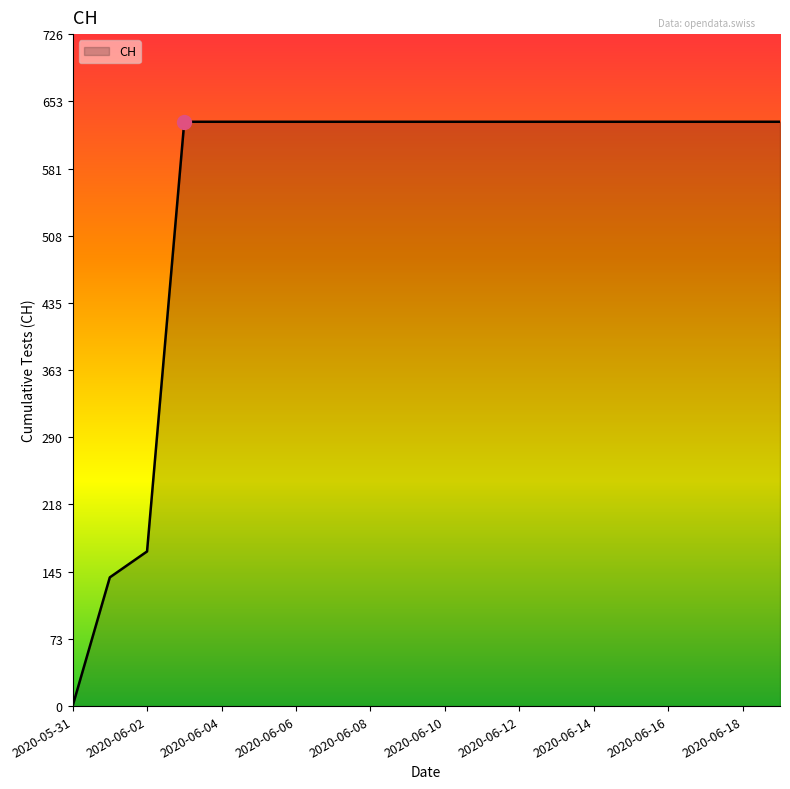

What is the difference between the maximum and minimum values?

631